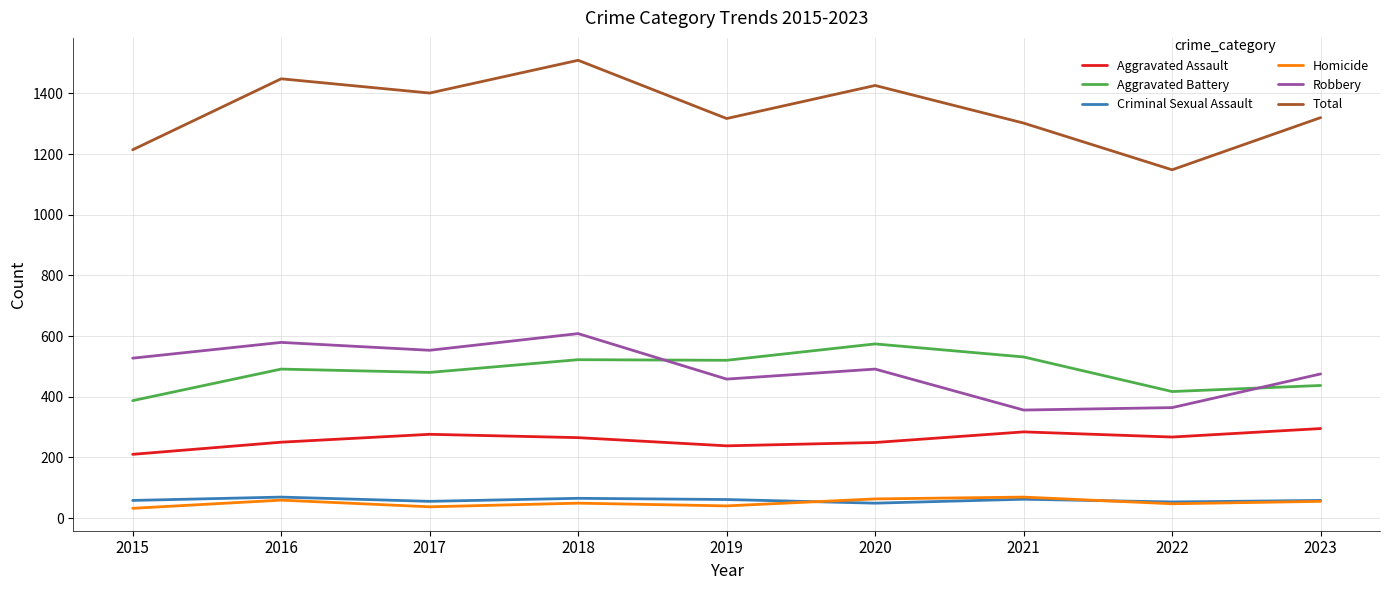

At which label is Robbery closest to 482?

2023